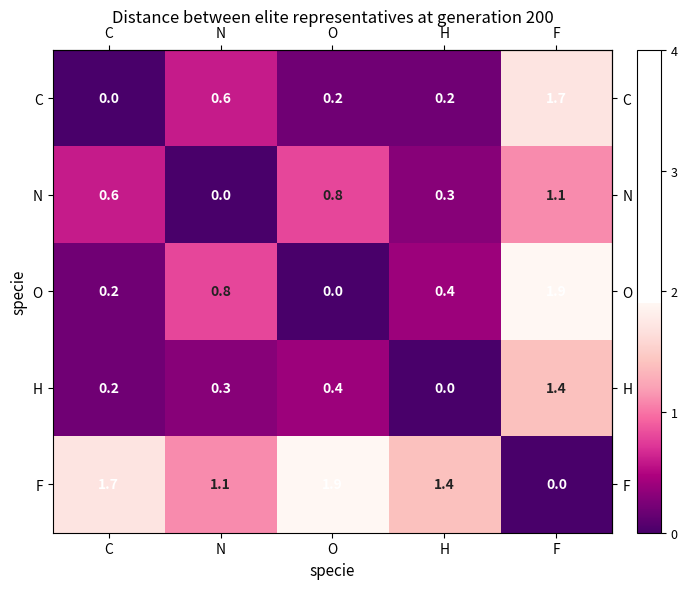

Which category has the highest value in the C series?

F